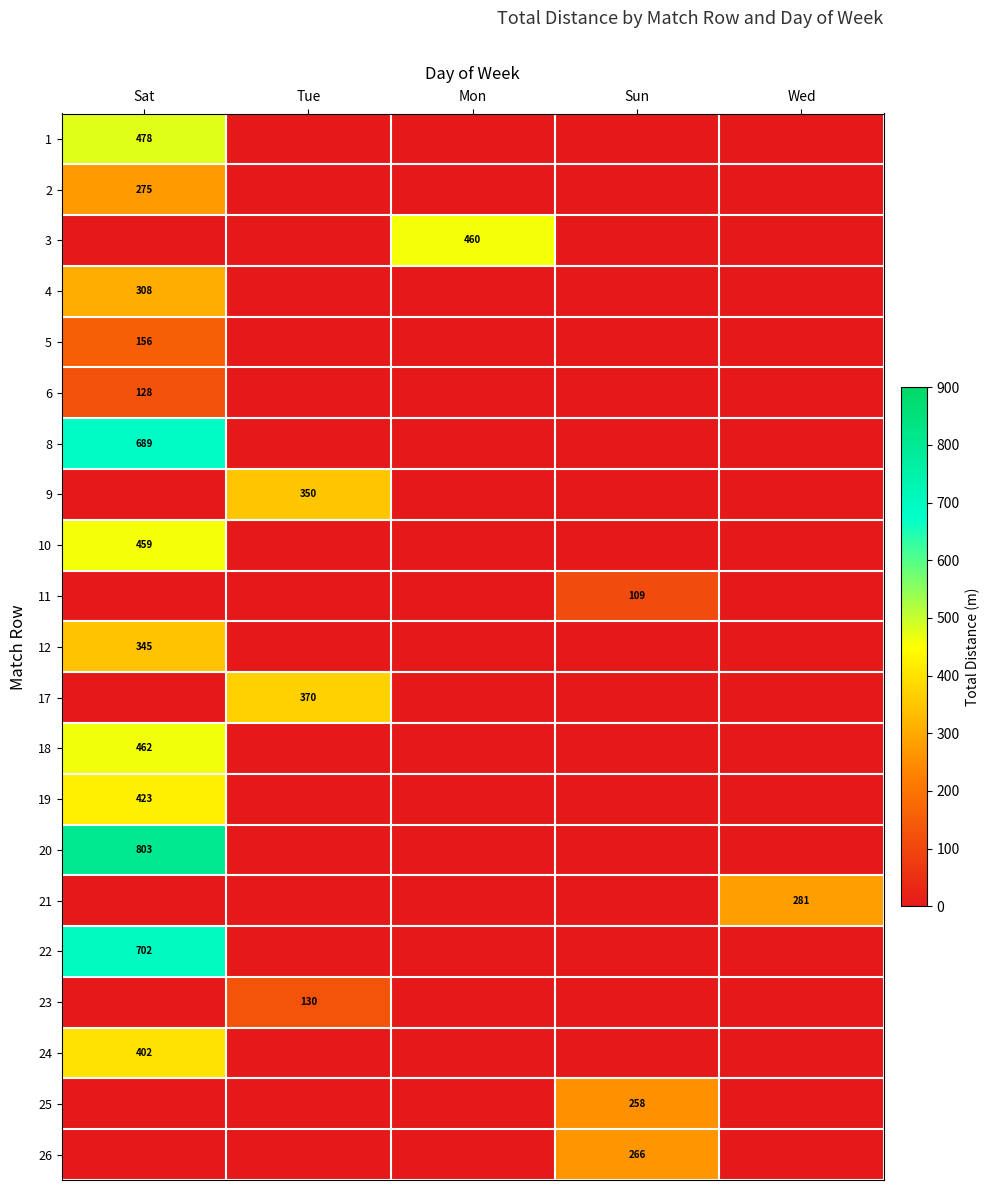

True or false: 24 has a value of 212 at Sat.

False